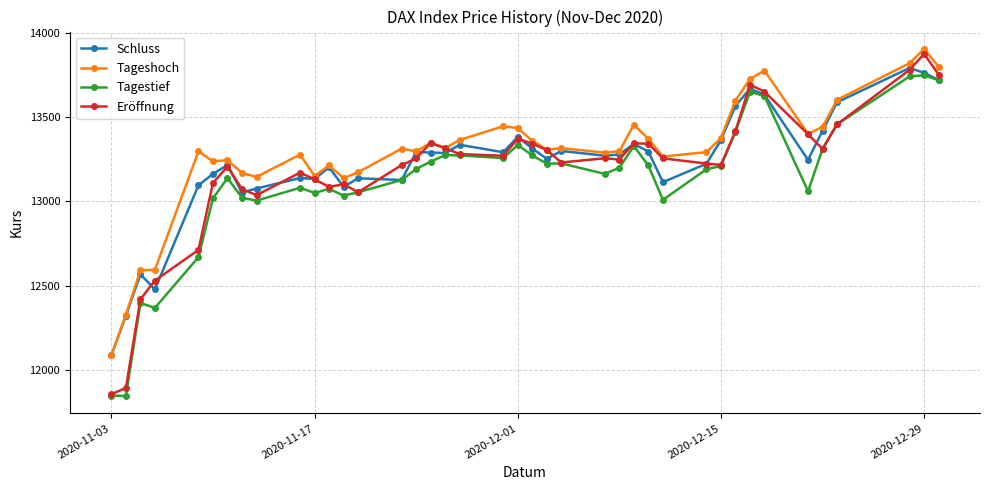

What is the value of the Schluss point at the 38th from the left?

13790.3